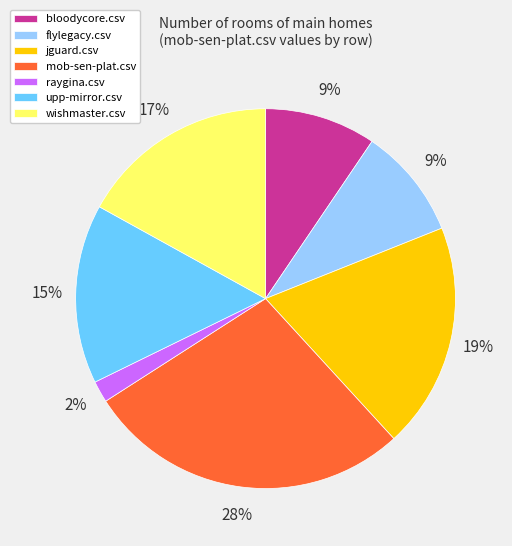

Do upp-mirror.csv and flylegacy.csv together represent more than half of the pie?

No